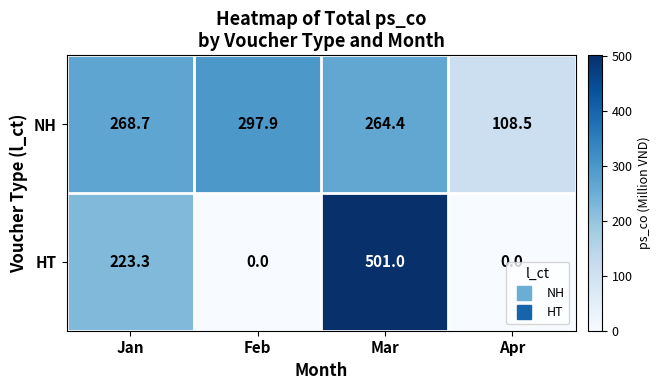

What is the difference between the highest and lowest values at Feb?

297.9